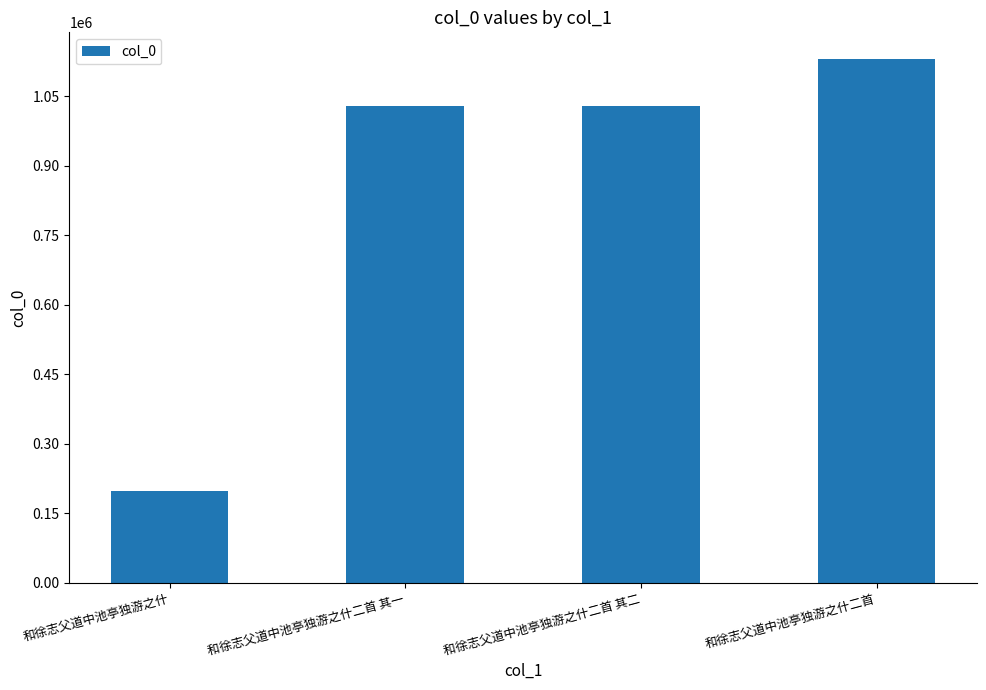

What is the label of the 4th bar from the left?

和徐志父道中池亭独游之什二首